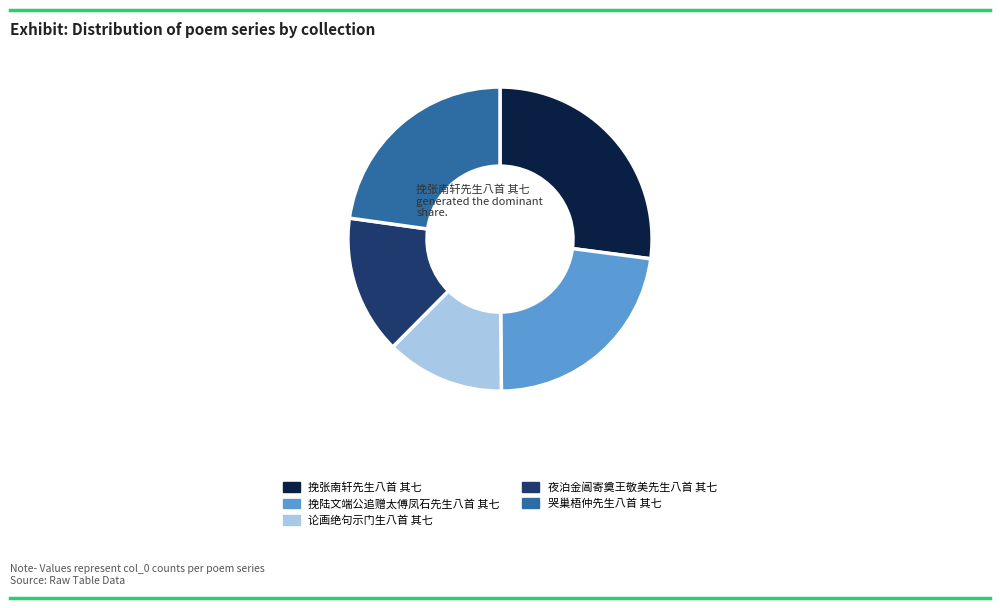

To the nearest percent, what is the difference between the largest and smallest slice percentages?

14%